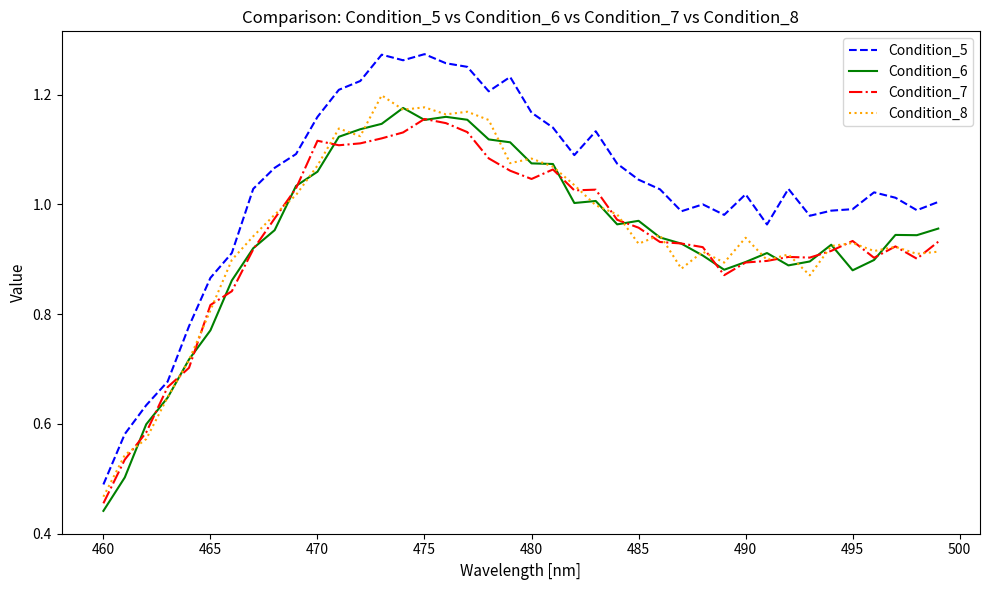

True or false: Condition_5 and Condition_6 cross at least once.

False